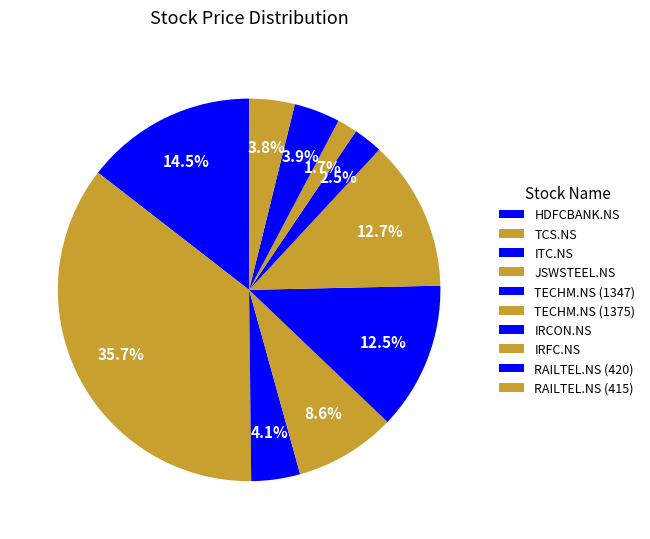

The RAILTEL.NS (415) slice represents 4% of the pie. True or false?

True